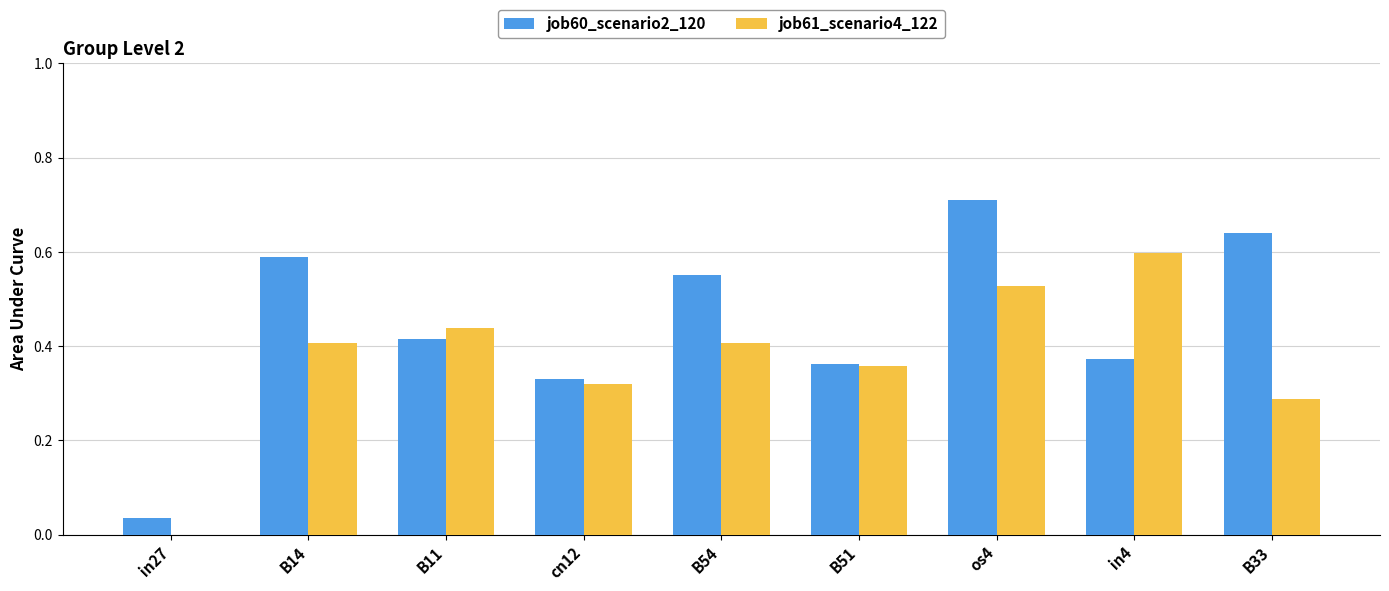

What are all the series names shown in the legend?

job60_scenario2_120, job61_scenario4_122